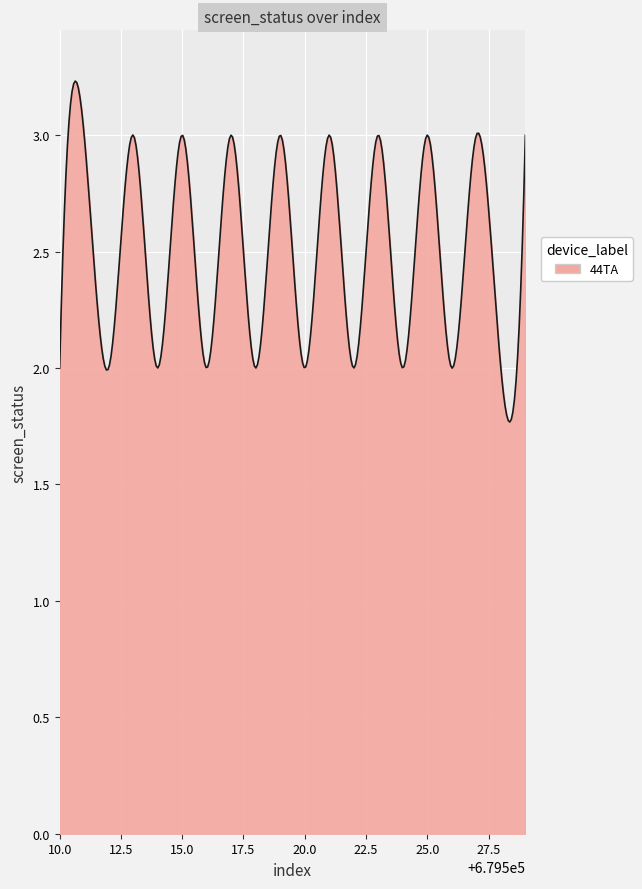

What is the difference between the maximum and minimum values?

1.5